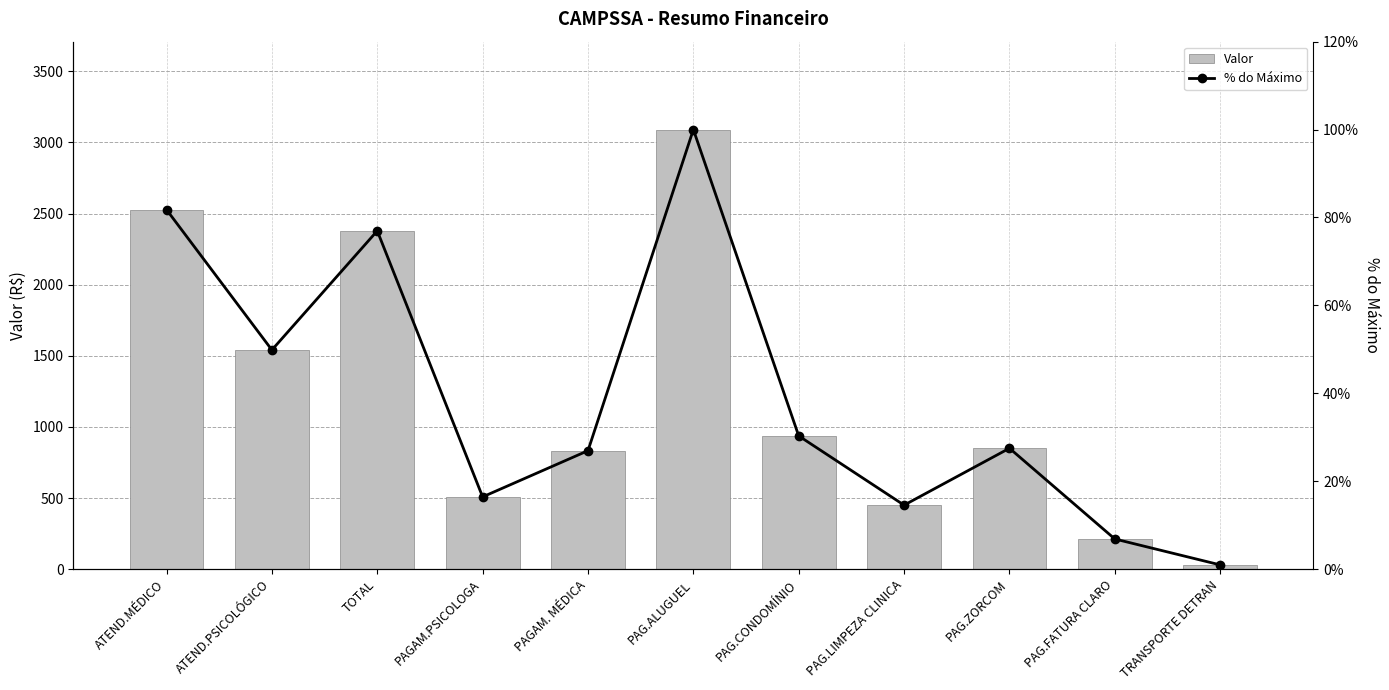

Which category has the lowest value across all series?

TRANSPORTE DETRAN